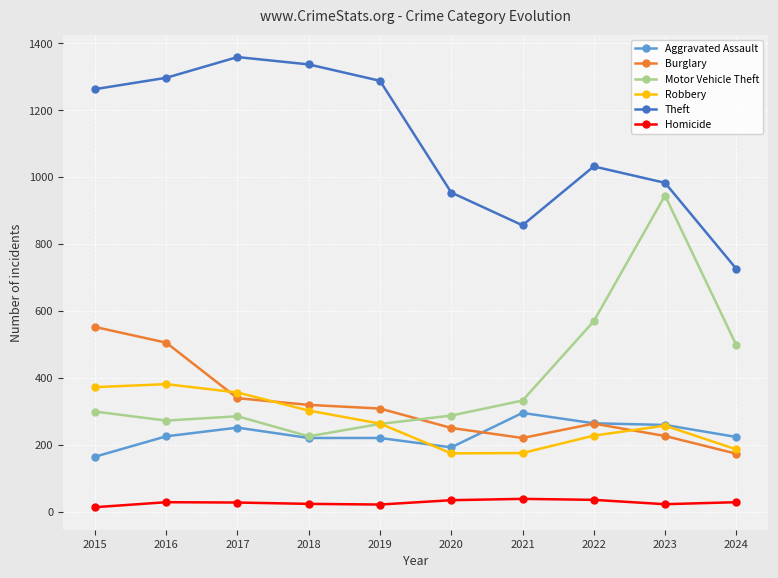

Which series has the largest total across all categories?

Theft